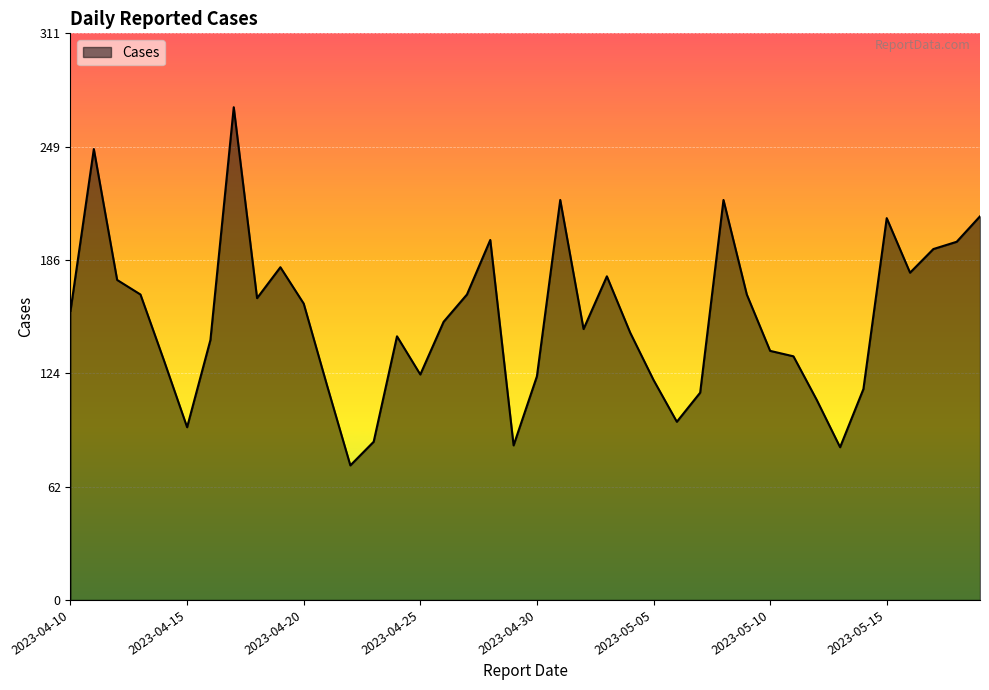

What is the greatest value displayed?

271